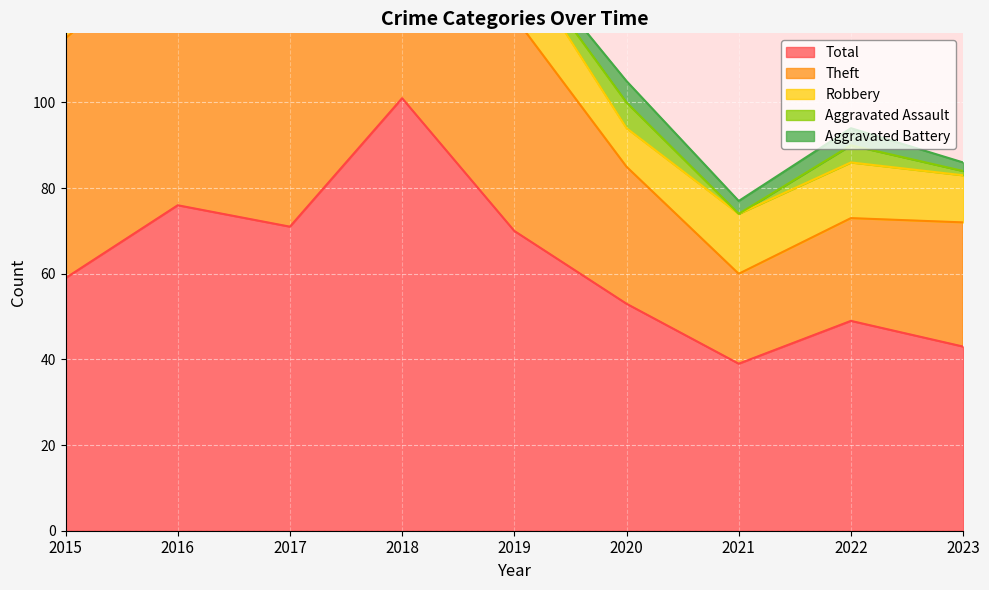

What is the difference between the Total values at 2021 and 2017?

32